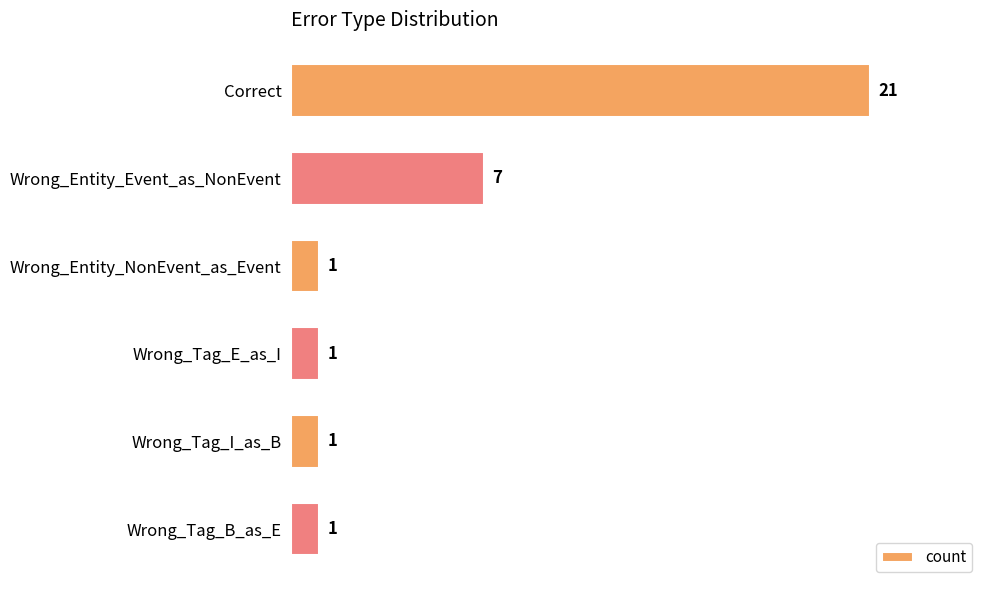

What is the sum of all values?

32